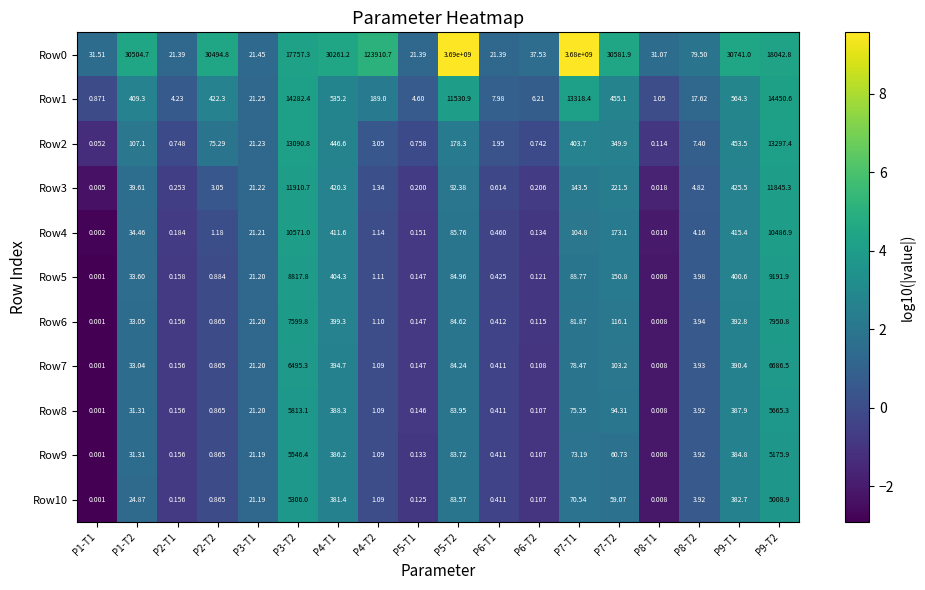

Is the value of Row10 at P9-T2 greater than the value of Row0 at P1-T1?

Yes